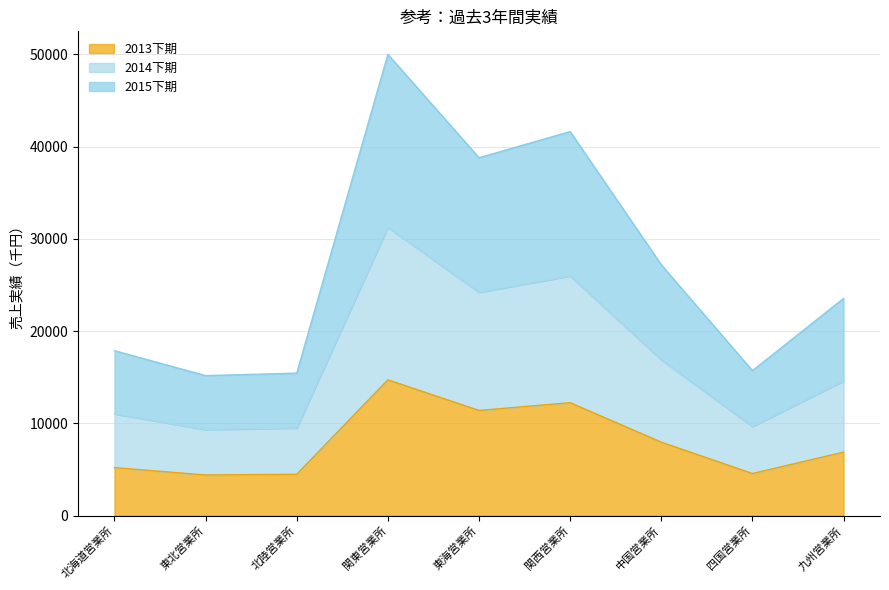

Which series changed the most between 東北営業所 and 中国営業所?

2015下期